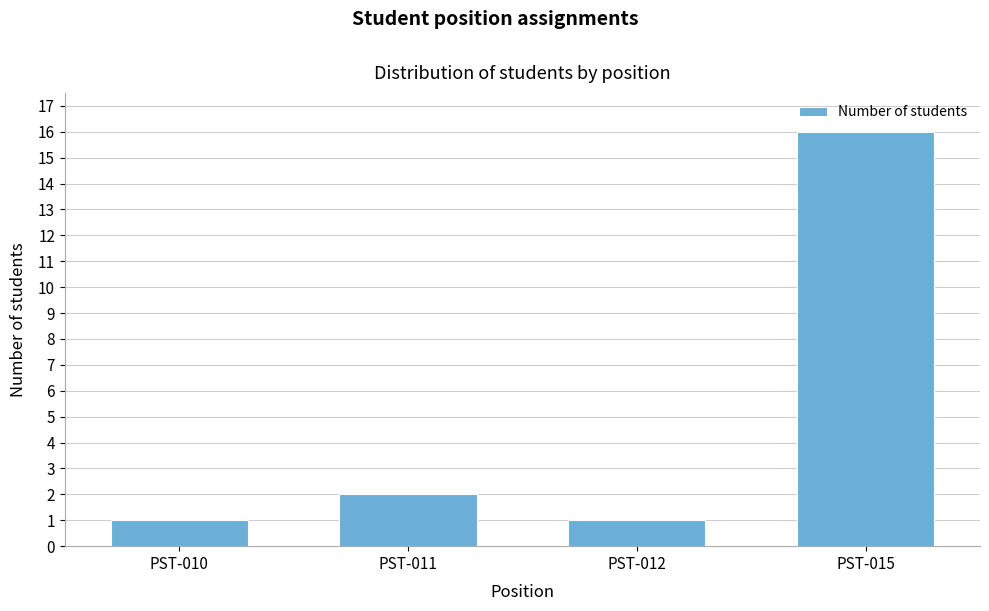

Reading right to left, what are all the values shown in this chart?

PST-015=16	PST-012=1	PST-011=2	PST-010=1